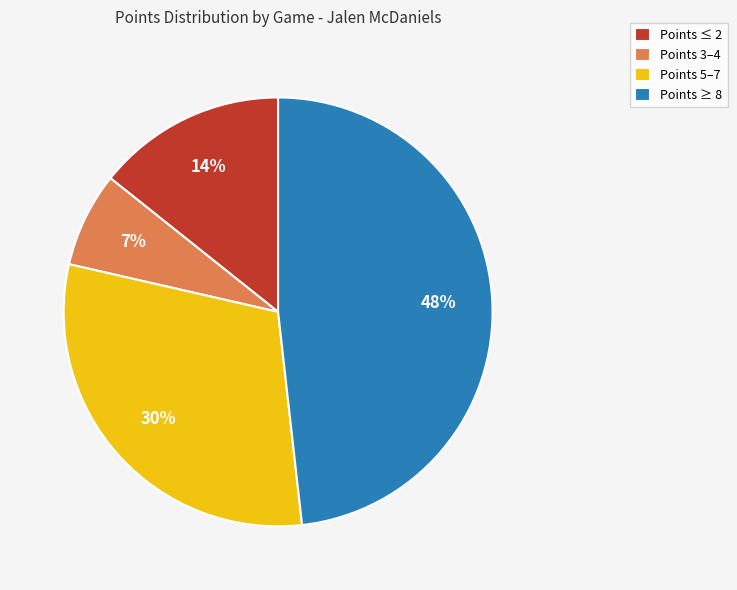

Which category has the smallest portion of the pie?

Points 3–4